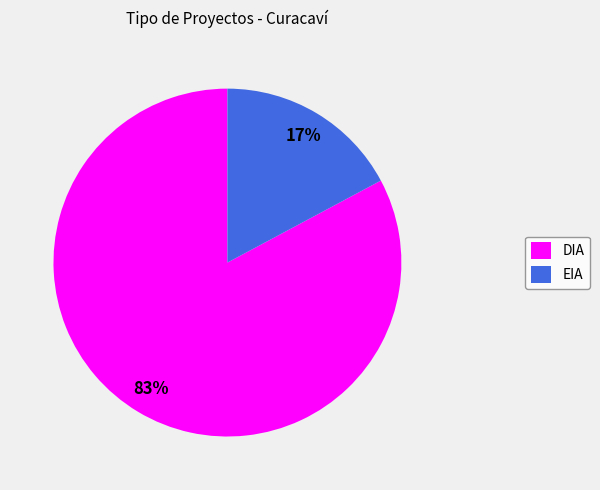

Is the sum of DIA and EIA greater than half?

Yes